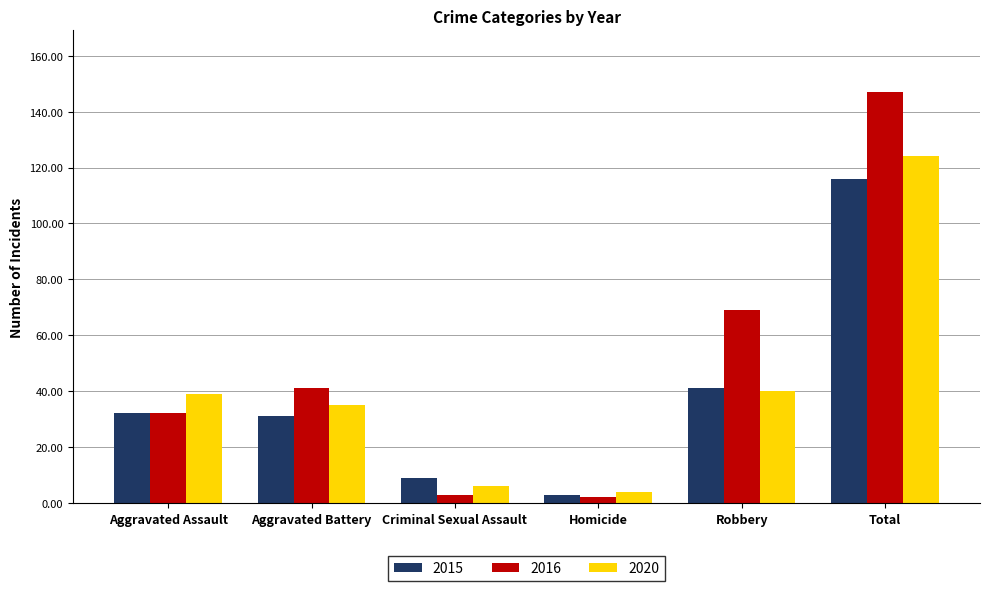

Rank the series by their maximum value, from highest to lowest.

2016, 2020, 2015